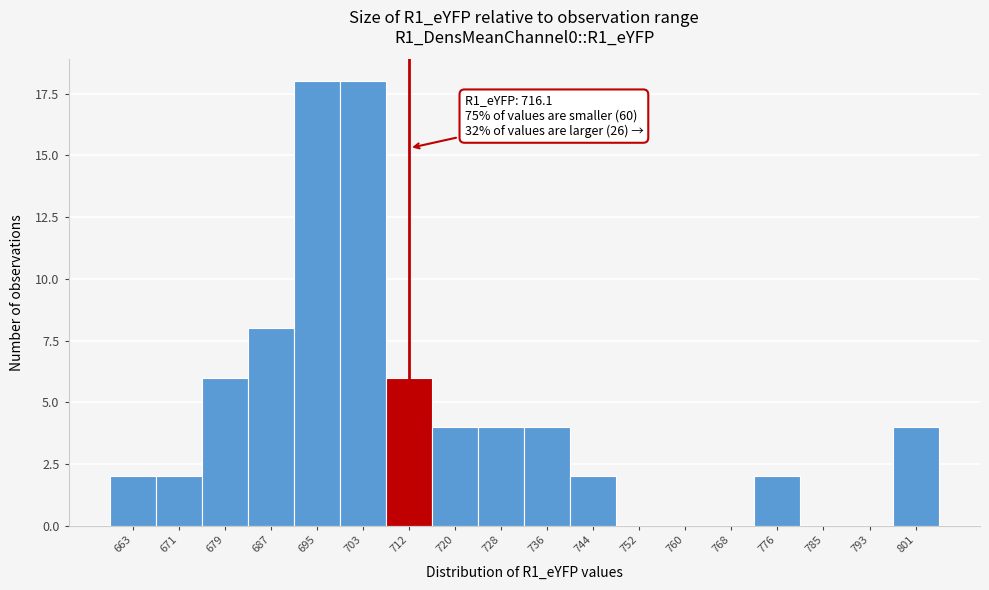

Reading right to left, transcribe all the data shown in this chart.

801=4	793=0	785=0	776=2	768=0	760=0	752=0	744=2	736=4	728=4	720=4	712=6	703=18	695=18	687=8	679=6	671=2	663=2